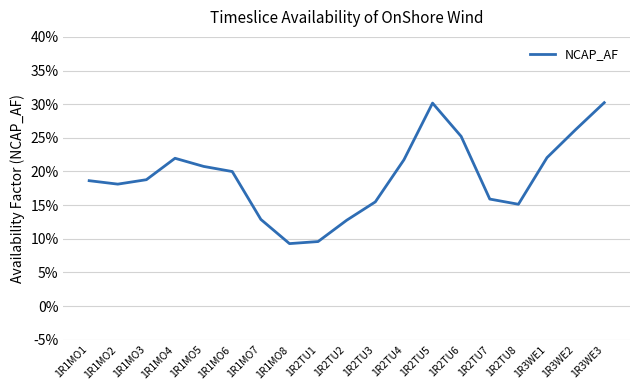

Which label corresponds to the smallest value in the chart?

1R1MO8